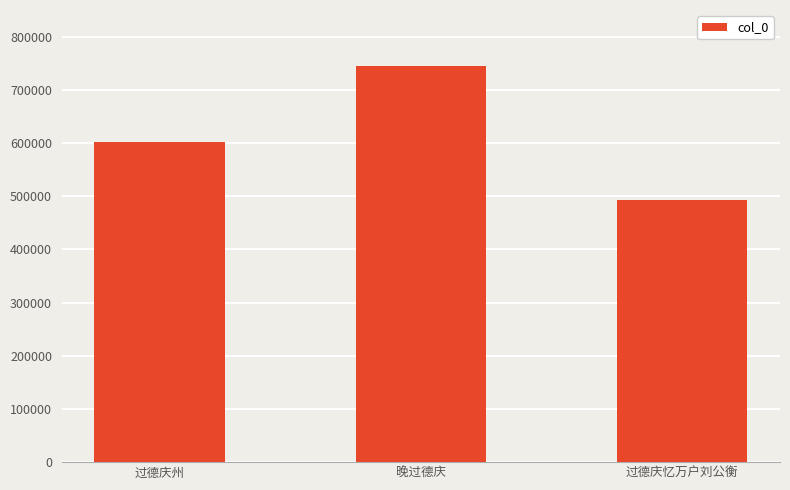

What position from the left is 晚过德庆?

2